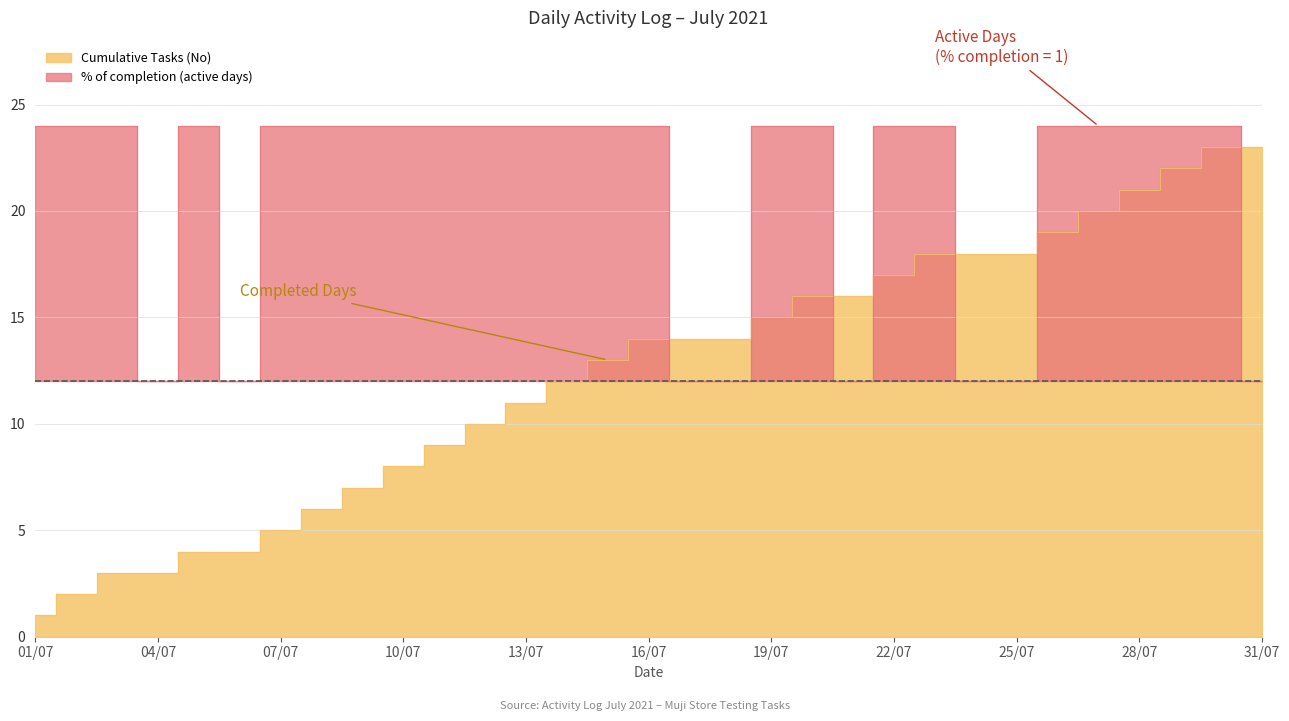

True or false: Cumulative Tasks (No) has a value of 14 at 16/07.

True